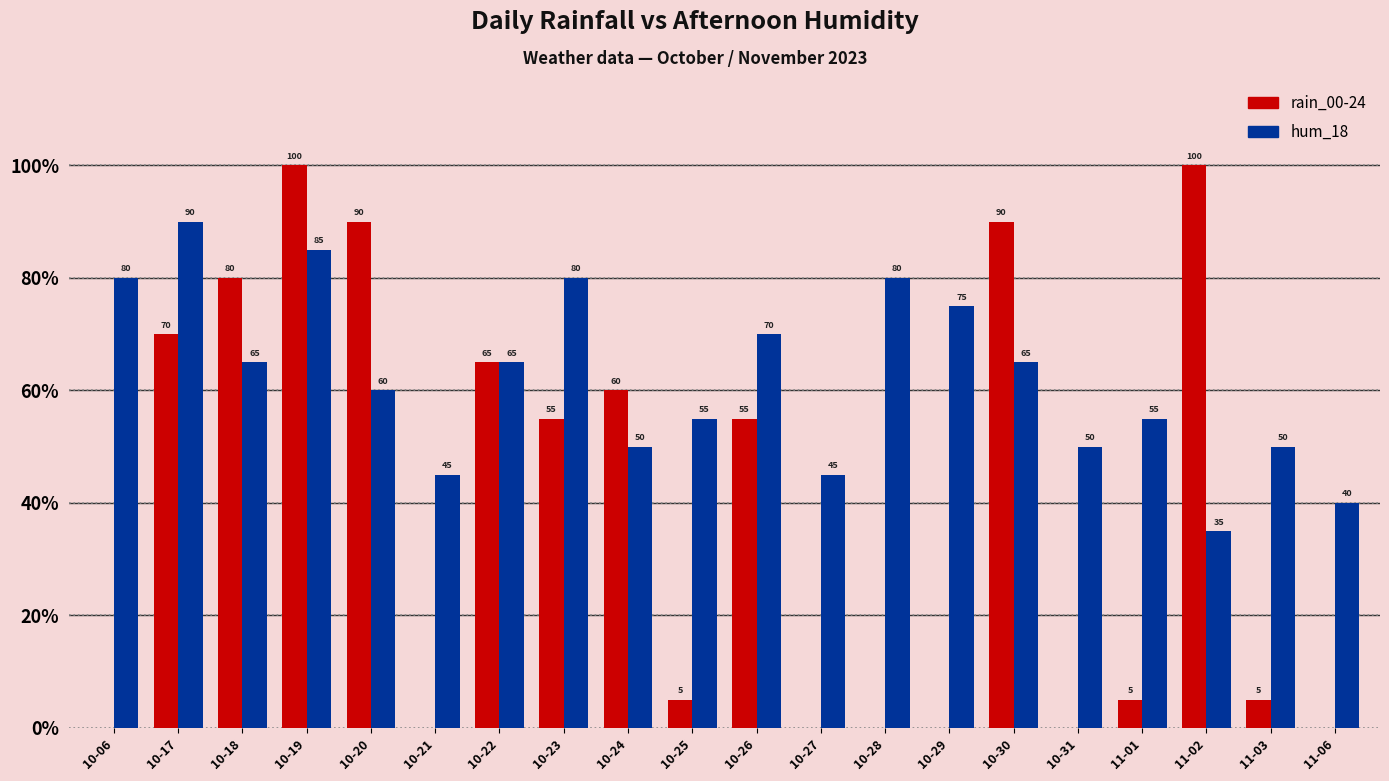

Between 10-19 and 10-21, which series saw the biggest shift?

rain_00-24